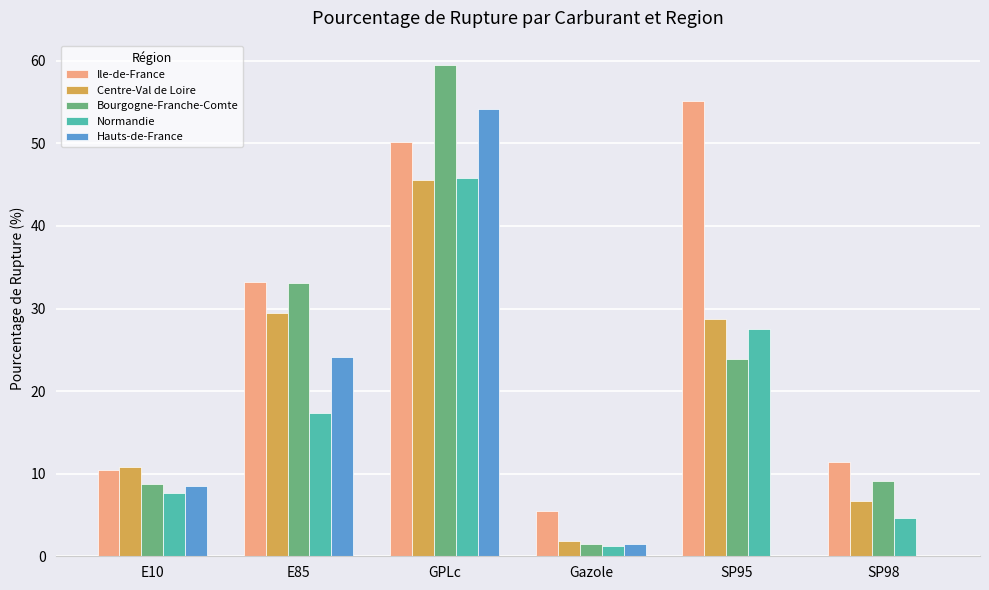

How many data points does each series have?

6